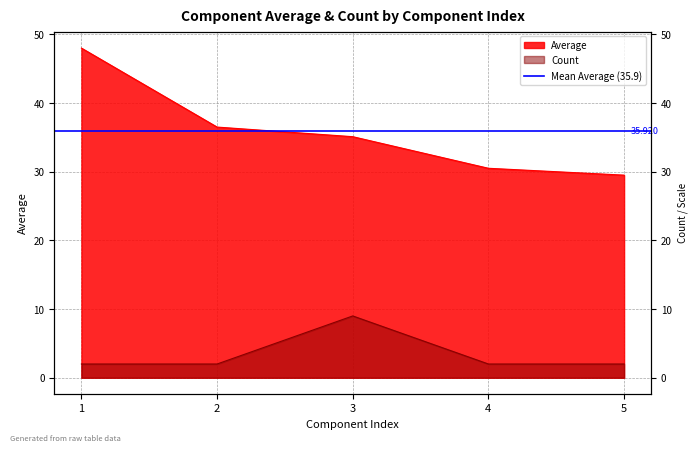

What is the maximum value for Average?

48.0